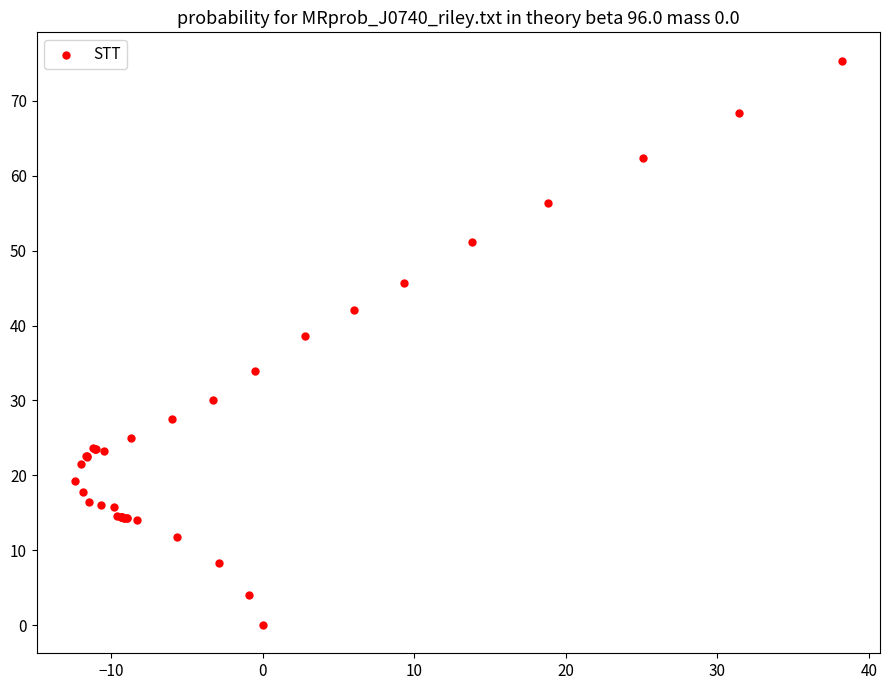

What Y value in the scatter plot is closest to 37?

38.6